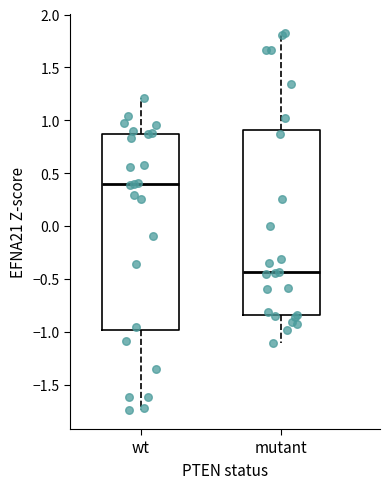

Where is the upper edge of the box for mutant on the y-axis? The values are not printed on the chart, so give them approximately, as read against the axis.

0.90